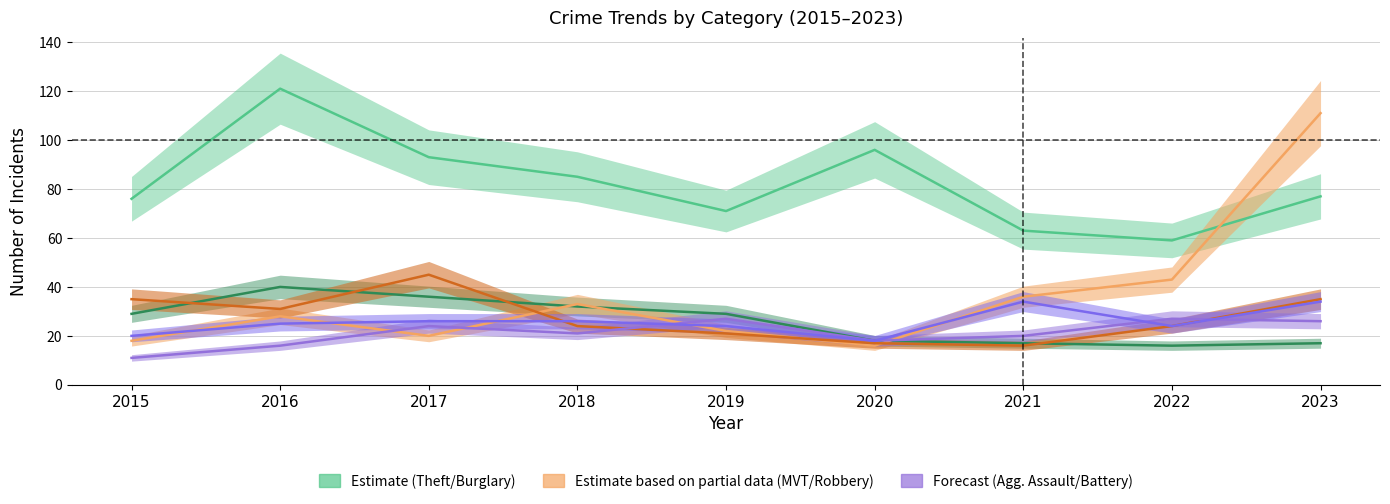

What is the value of the Aggravated Battery point at the 6th from the left?

18